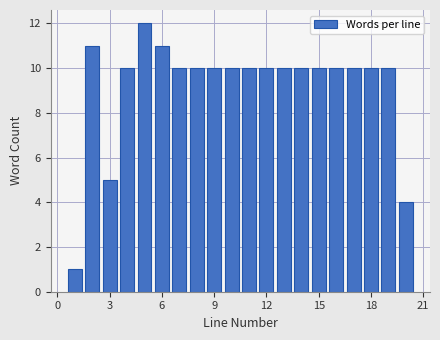

Read against the x-axis, roughly where is the centre of the tallest bar?

5.0